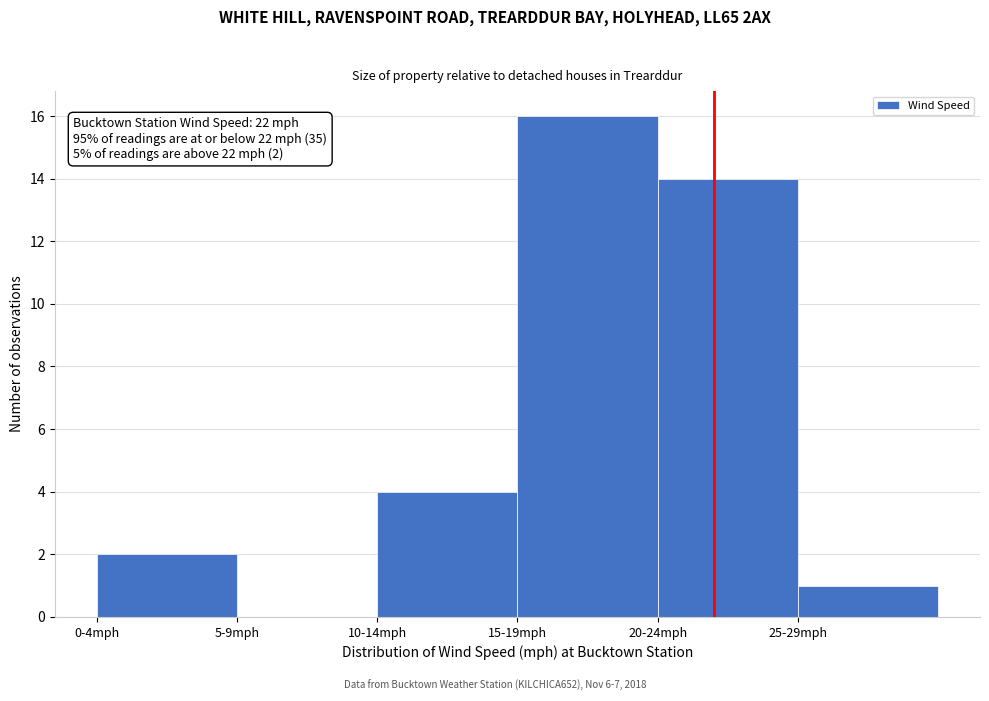

Reading left to right, list all the values displayed in this chart.

0-4mph=2	5-9mph=0	10-14mph=4	15-19mph=16	20-24mph=14	25-29mph=1